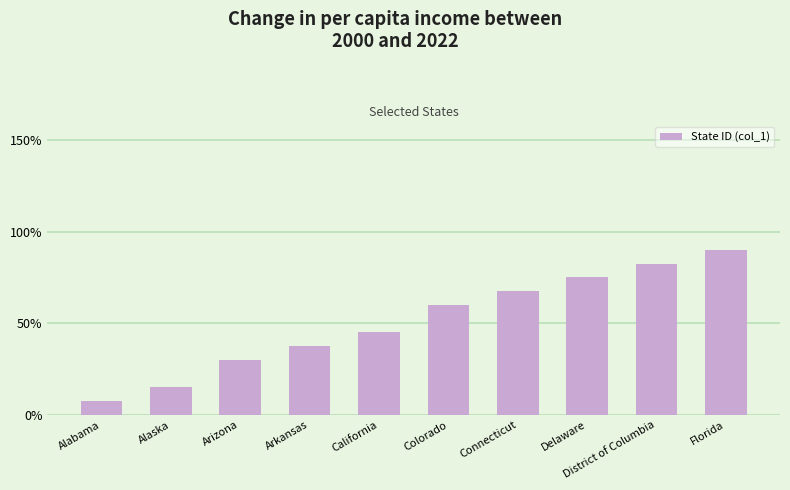

What is the value of the 4th bar from the left?

0.4